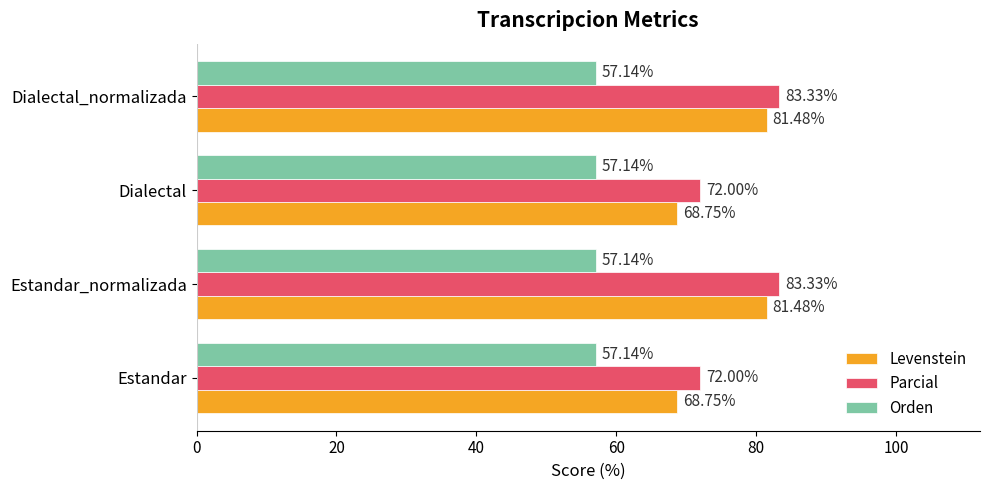

Which series has the largest range (max minus min)?

Levenstein